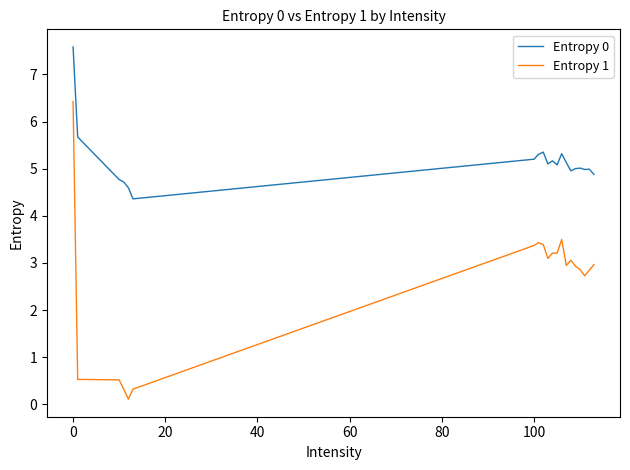

What is the minimum value for Entropy 0?

4.4